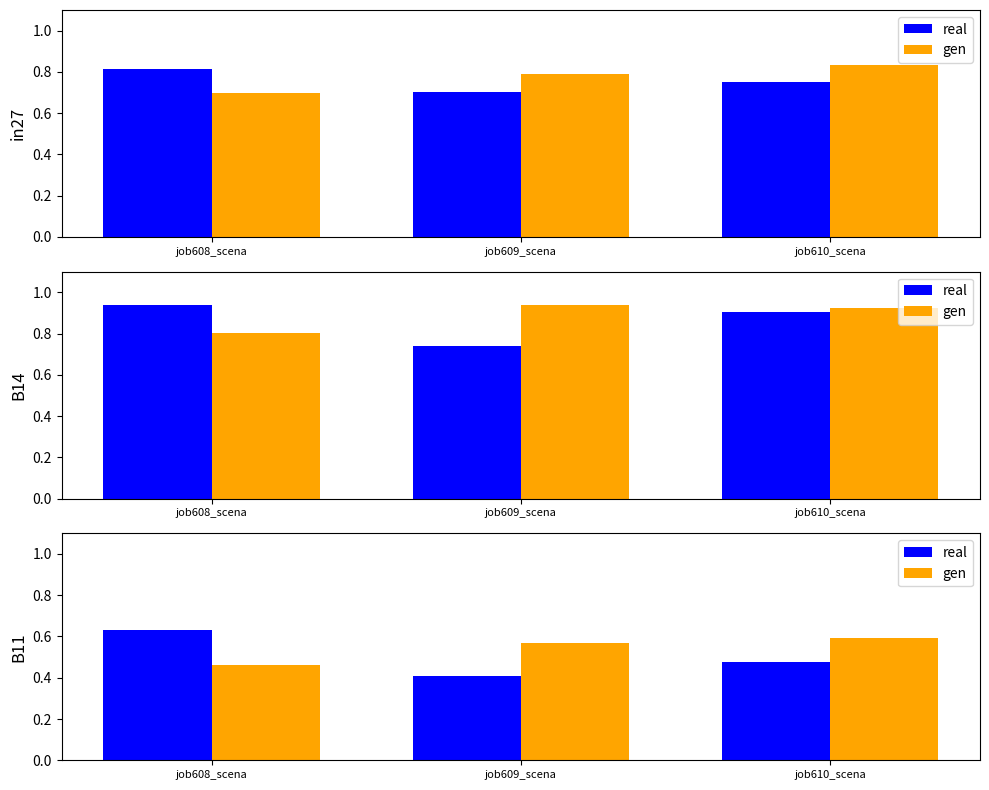

Which category has the highest value in the gen series?

job610_scena